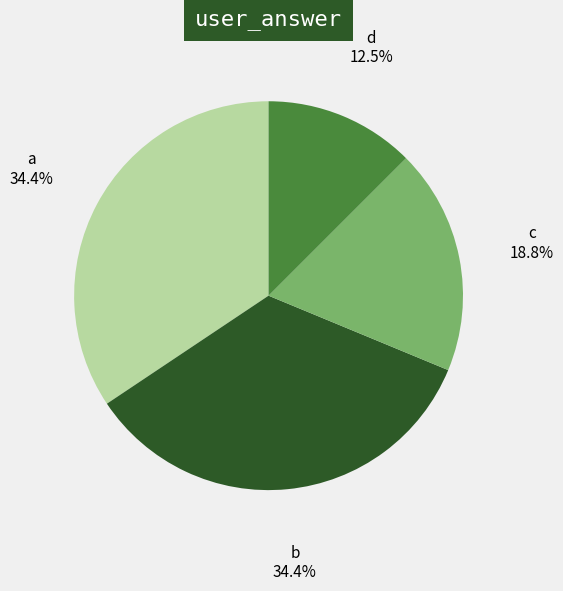

Is there a majority slice in this chart?

No